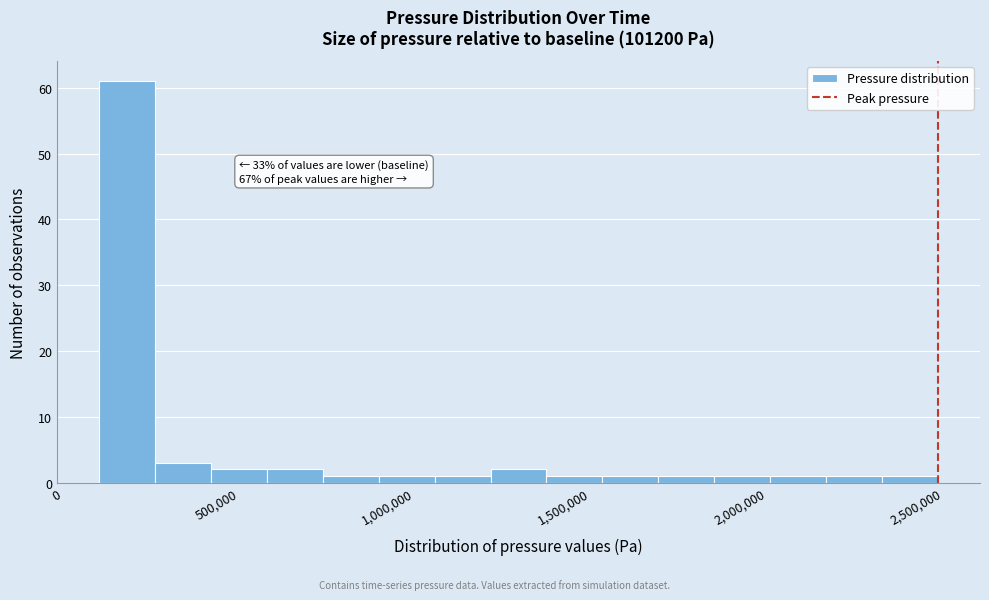

Around what value on the x-axis is the tallest bar? Give the approximate position of its centre, as read against the axis.

200000